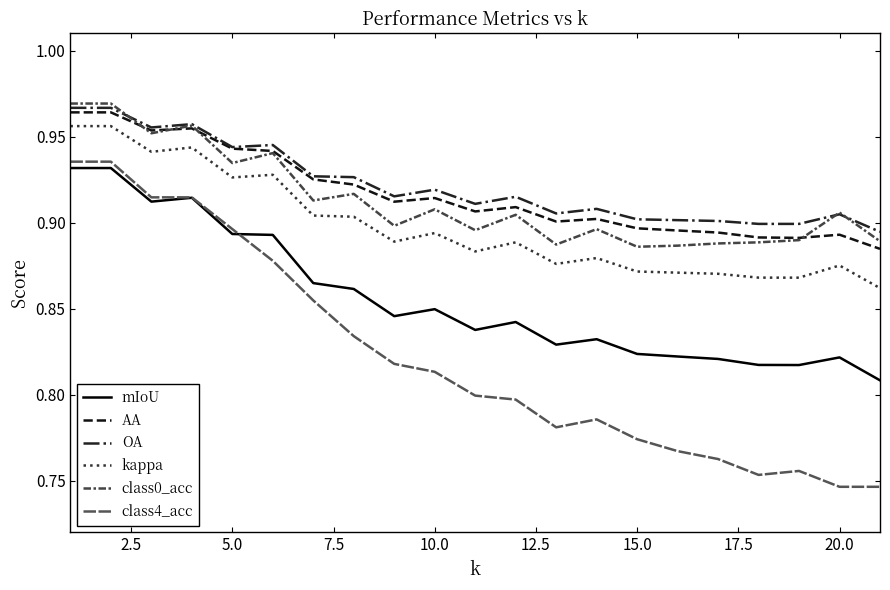

Does the chart display data point markers on the line(s)?

No